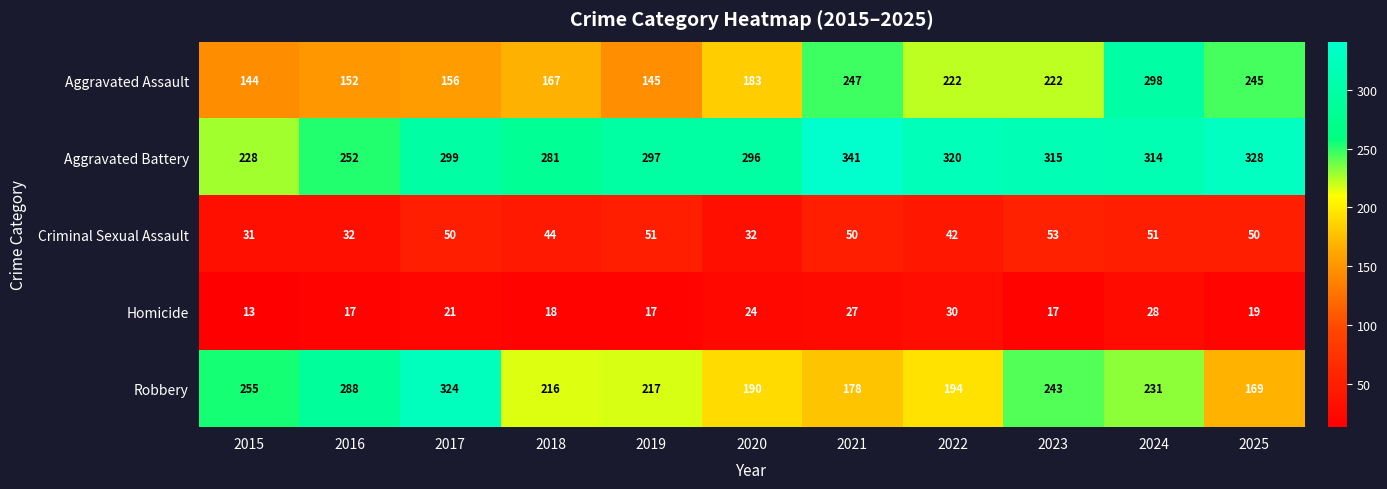

The value of Aggravated Battery at 2017 is 461. True or false?

False